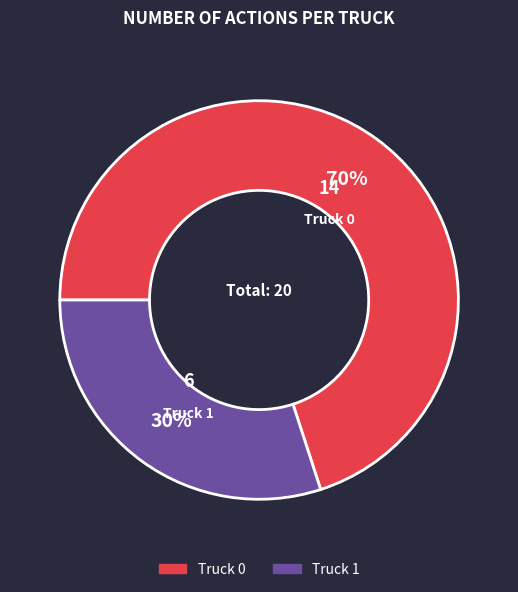

What is the majority slice?

Truck 0